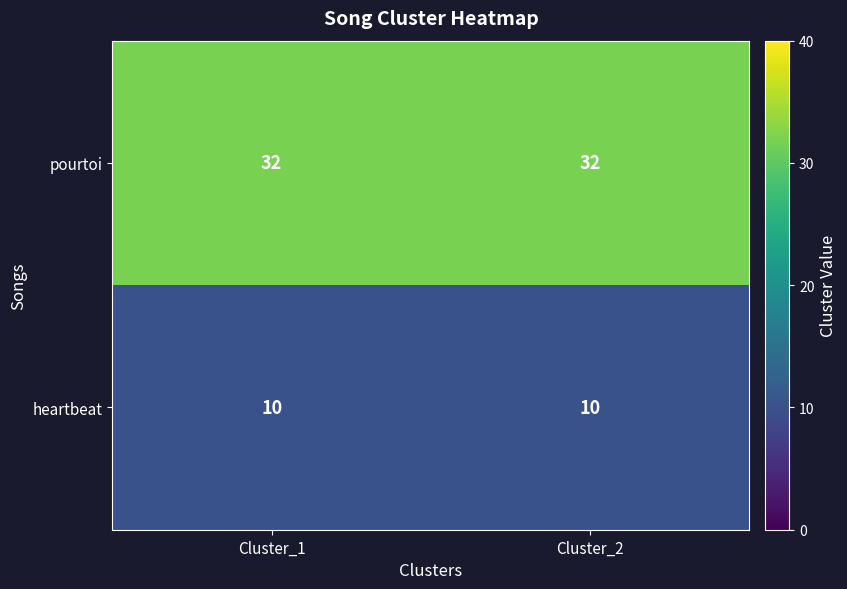

What is the sum of the heartbeat values at Cluster_2 and Cluster_1?

20